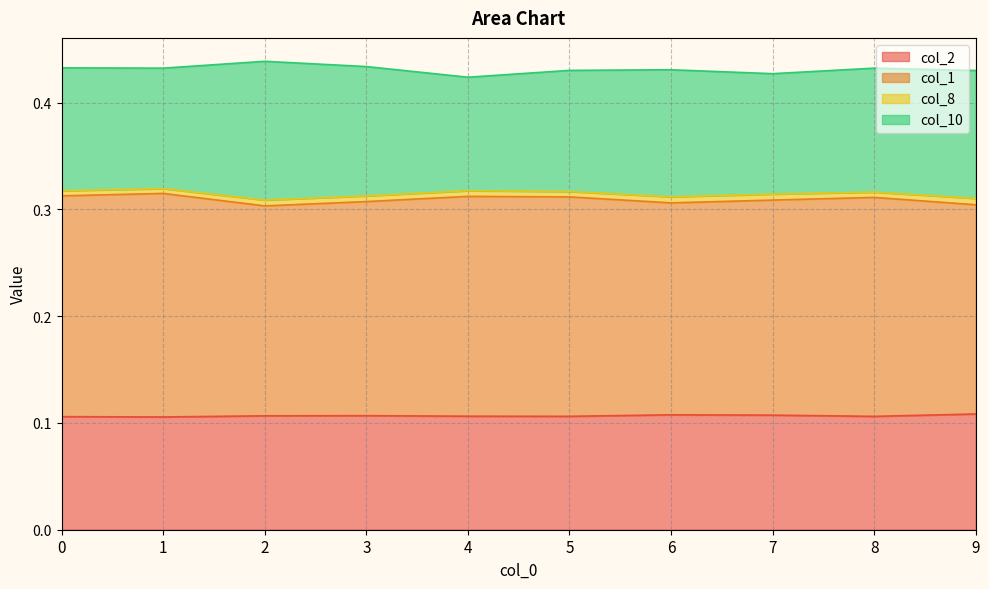

Rank the categories by col_1 value from highest to lowest.

1, 0, 4, 5, 8, 7, 3, 6, 9, 2